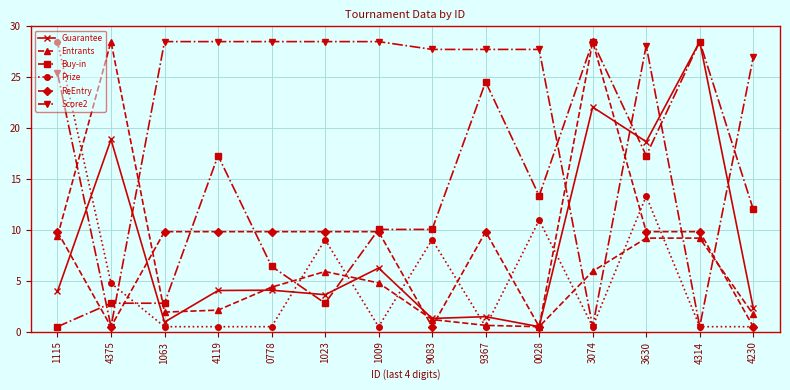

What are all the series names shown in the legend?

Guarantee, Entrants, Buy-in, Prize, ReEntry, Score2